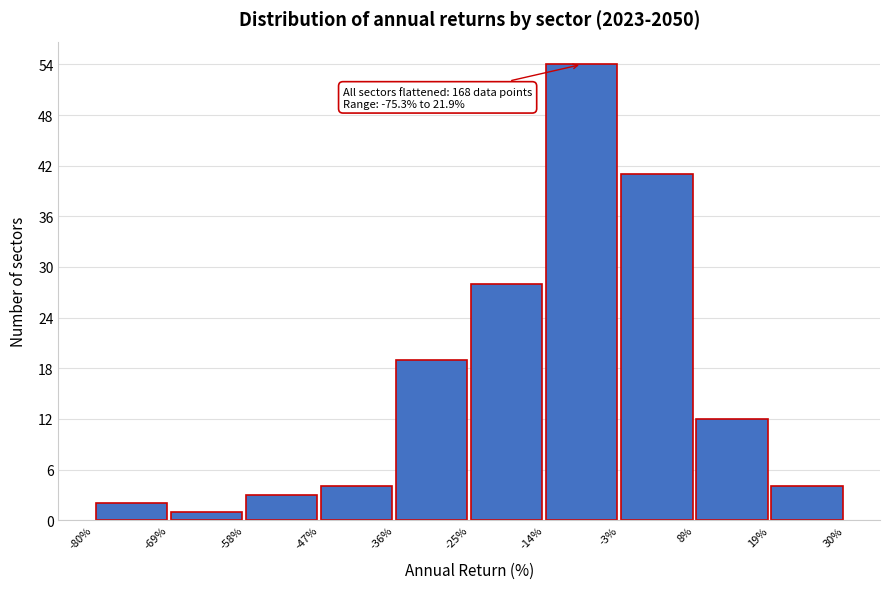

Over which range of the x-axis is the bar tallest?

-14% to -3%